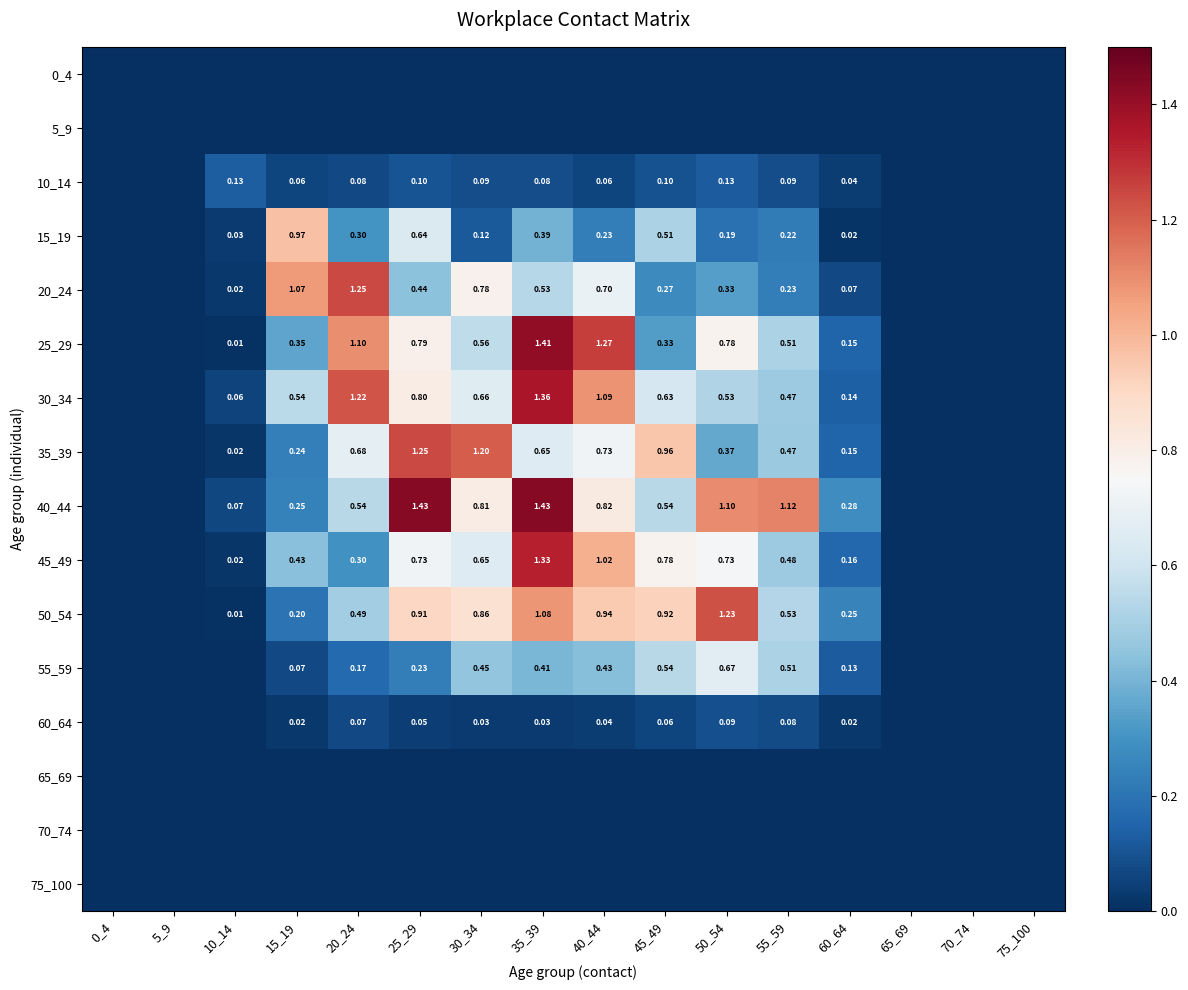

What value does the 20_24 series have at 15_19?

1.1